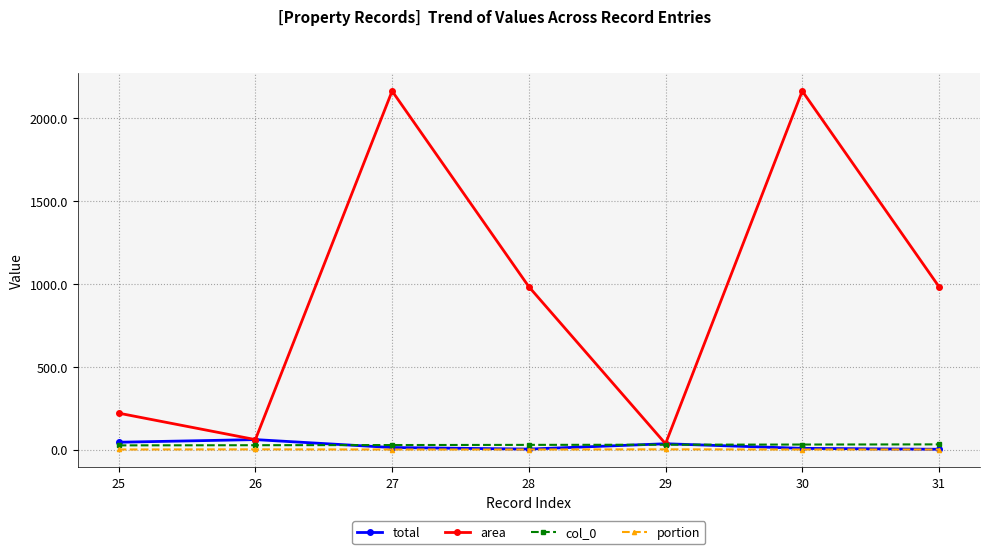

What is the highest value of the total series?

59.8